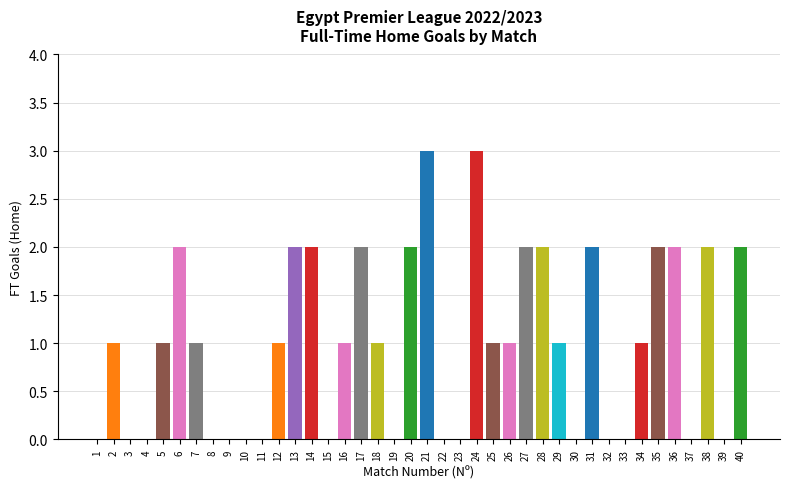

Are the bars horizontal?

No